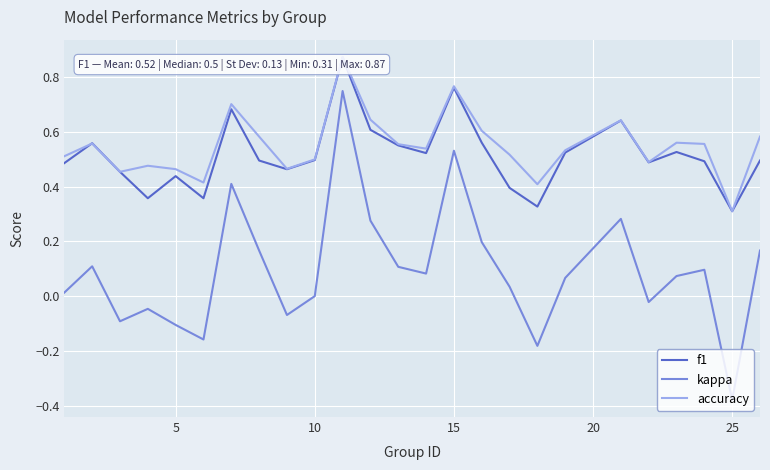

How many interior local peaks does the kappa series have?

7